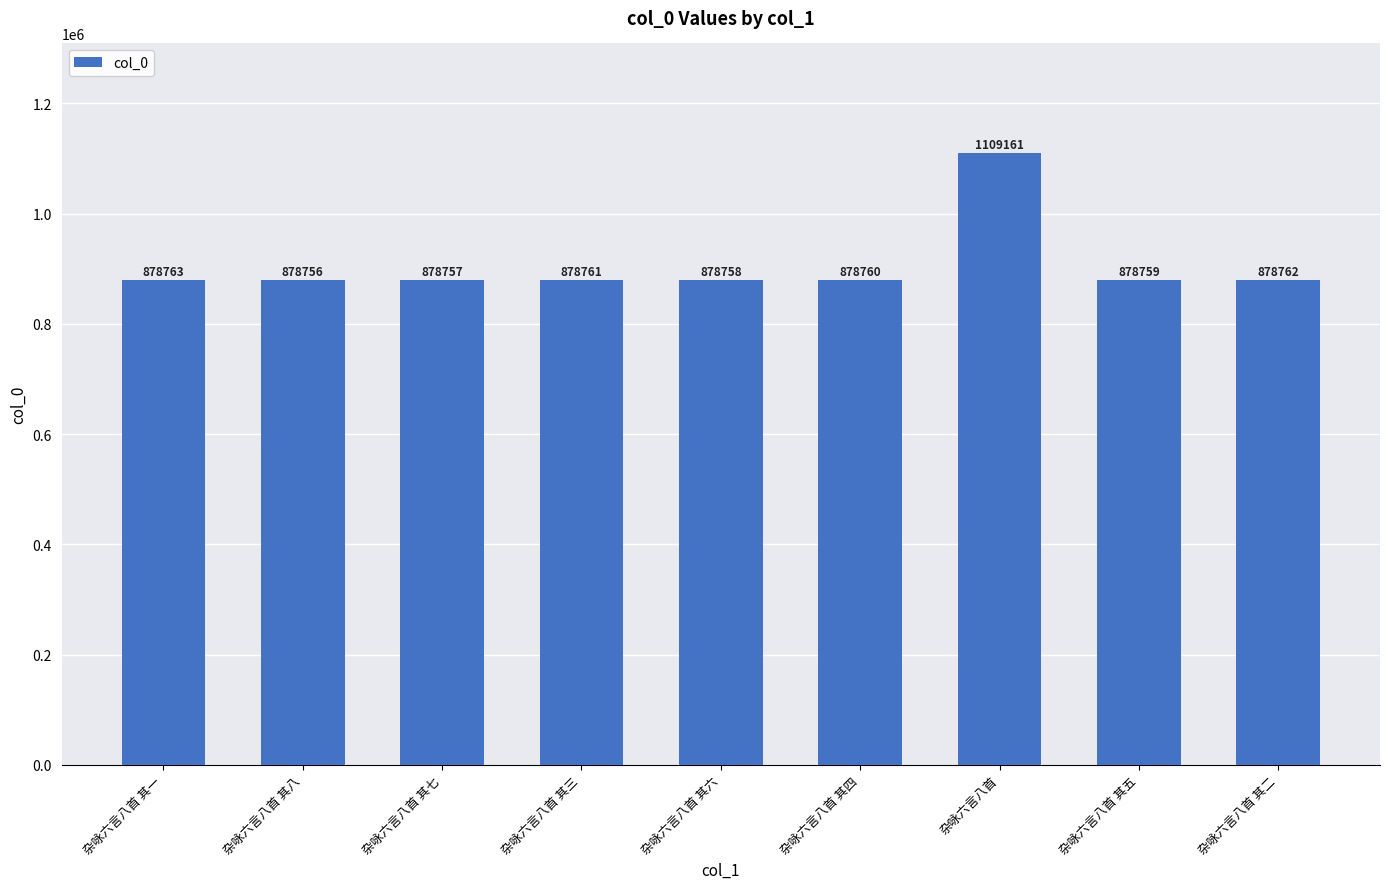

What is the label of the 6th bar from the right?

杂咏六言八首 其三